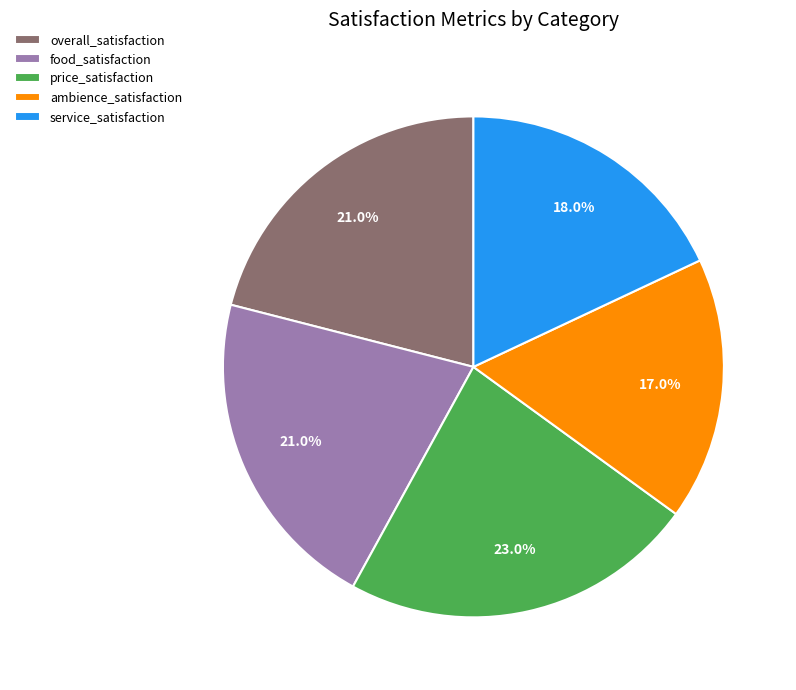

Is it true that price_satisfaction is 23% of the pie?

True